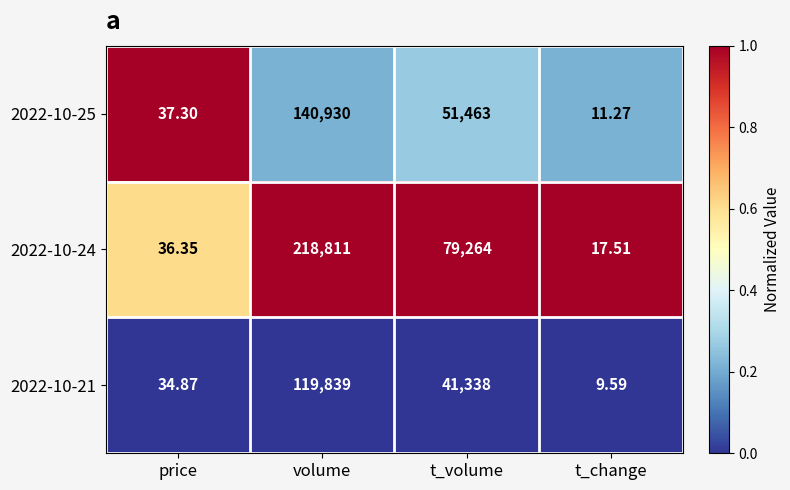

At which category is the sum across all series the highest?

volume